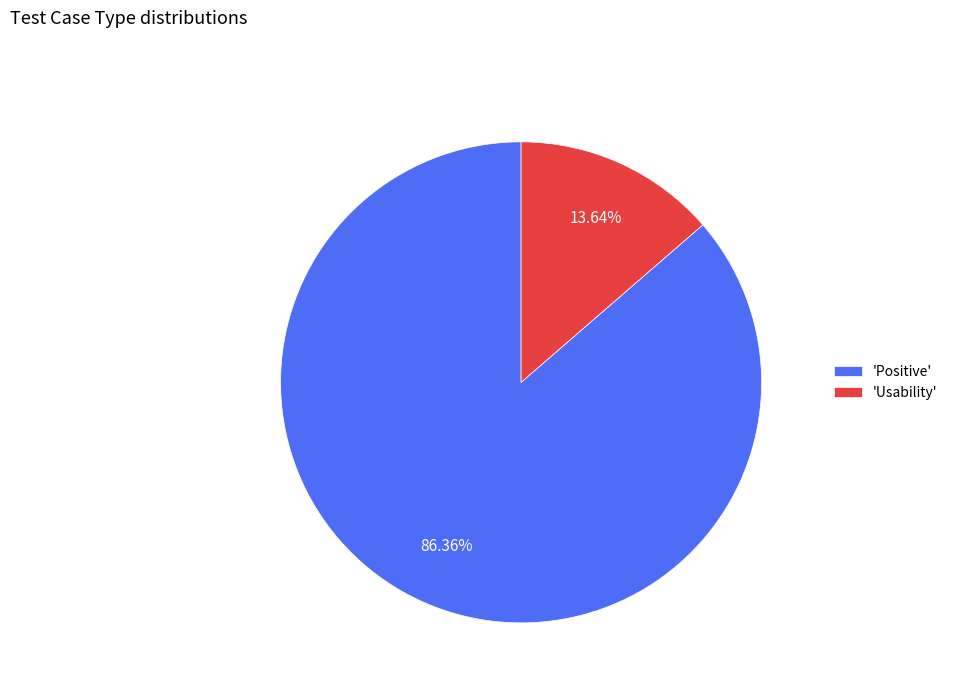

What is the majority slice?

'Positive'